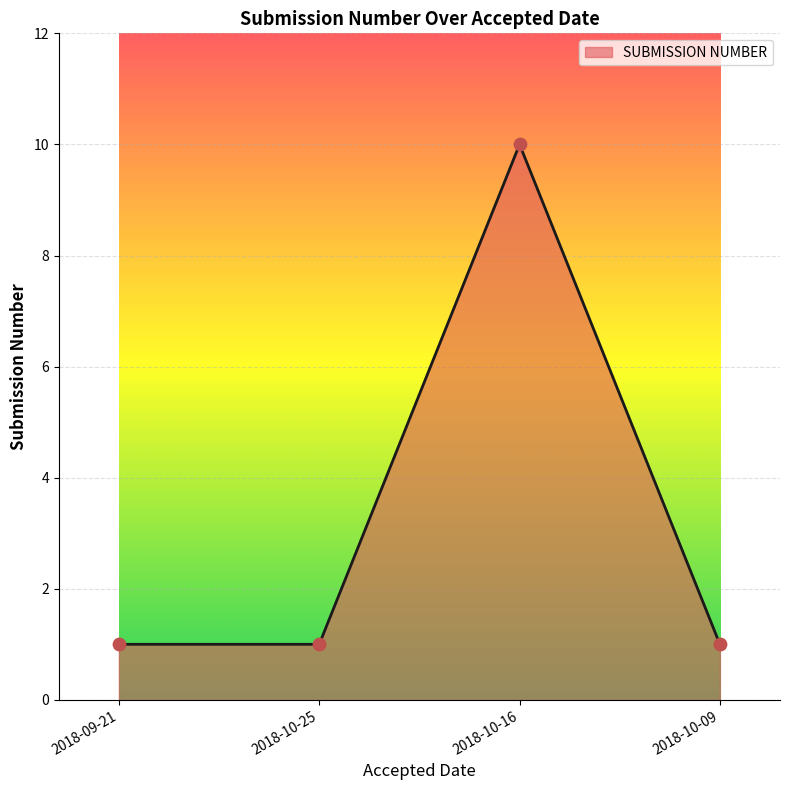

Between 2018-10-16 and 2018-10-25, which is larger?

2018-10-16